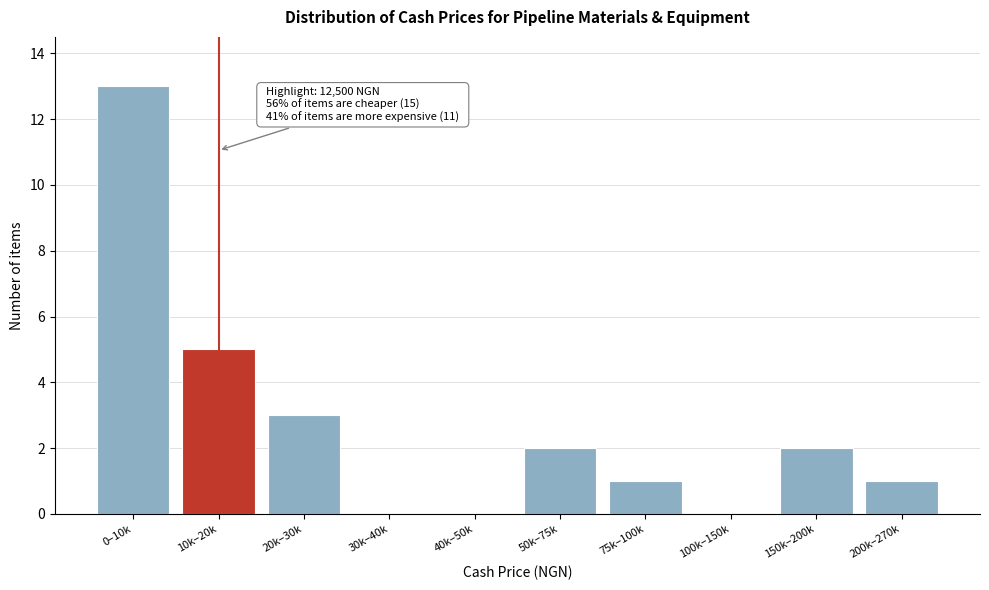

Reading left to right, extract all data points from this chart.

0–10k=13	10k–20k=5	20k–30k=3	30k–40k=0	40k–50k=0	50k–75k=2	75k–100k=1	100k–150k=0	150k–200k=2	200k–270k=1